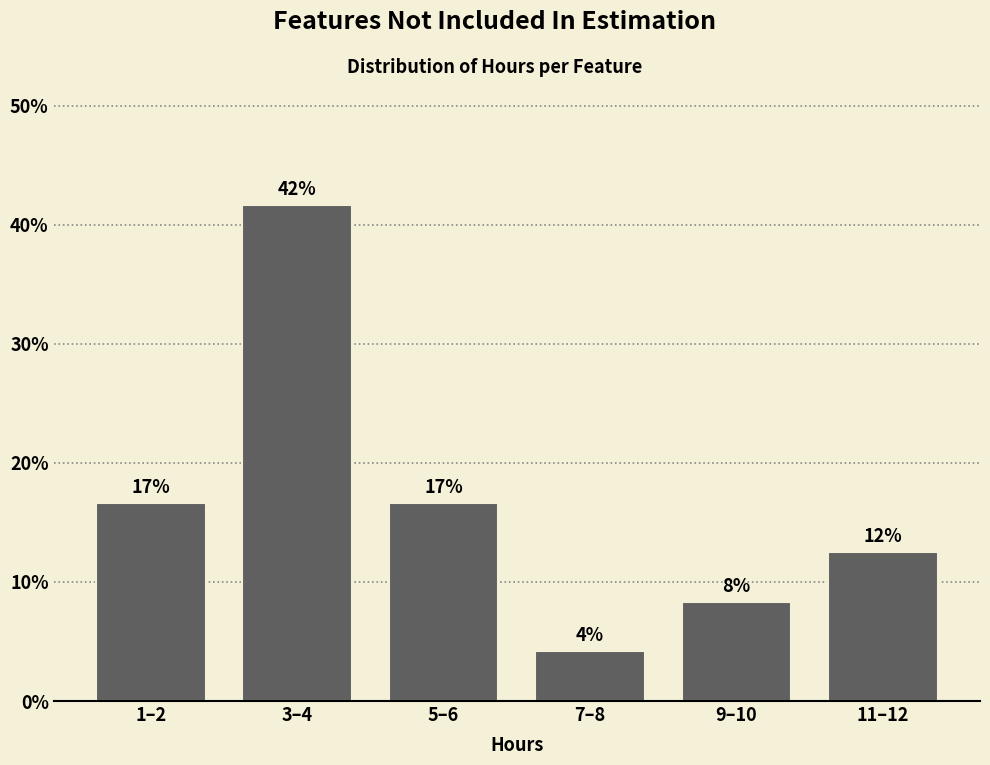

Does the chart contain any negative values?

No